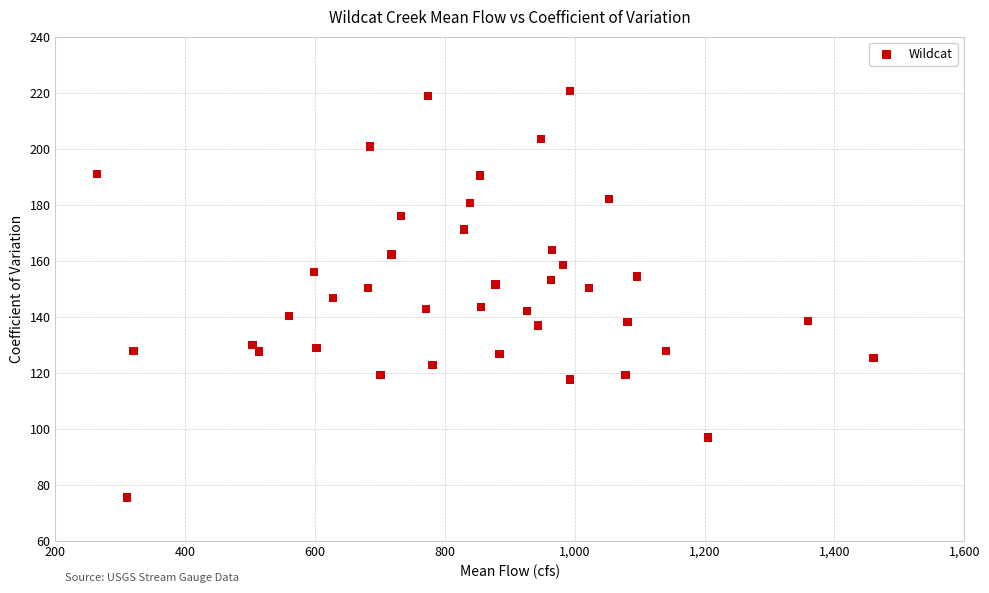

What is the range of X values (max minus min)?

1196.6